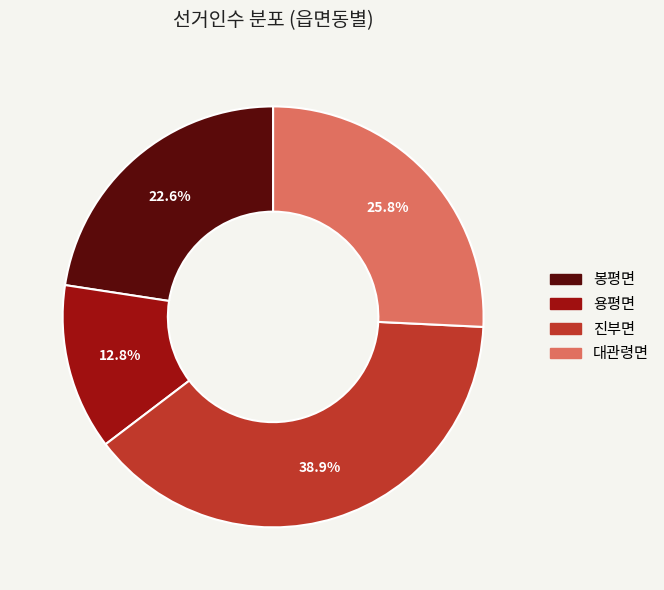

True or false: 진부면 accounts for 39% of the total.

True